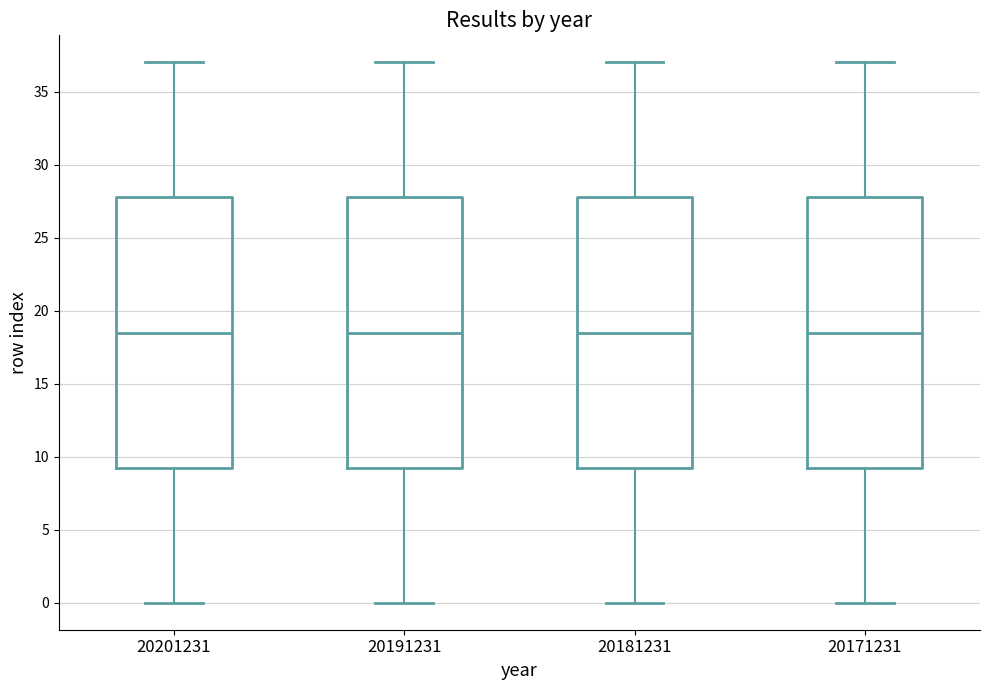

Reading left to right, transcribe this box plot: for each box, give where its median line is, the range the box spans, and where its two whiskers end, as read against the y-axis. The values are not printed on the chart, so give them approximately, as read against the axis.

20201231: median 18.5, box 9.5 to 28.0, whiskers 0.0 to 37.0
20191231: median 18.5, box 9.5 to 28.0, whiskers 0.0 to 37.0
20181231: median 18.5, box 9.5 to 28.0, whiskers 0.0 to 37.0
20171231: median 18.5, box 9.5 to 28.0, whiskers 0.0 to 37.0